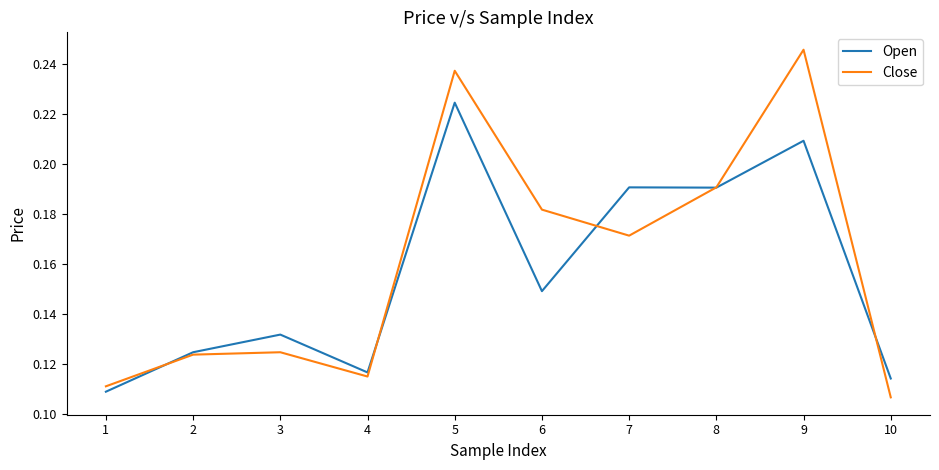

At 3, list the series in order from largest to smallest.

Open, Close